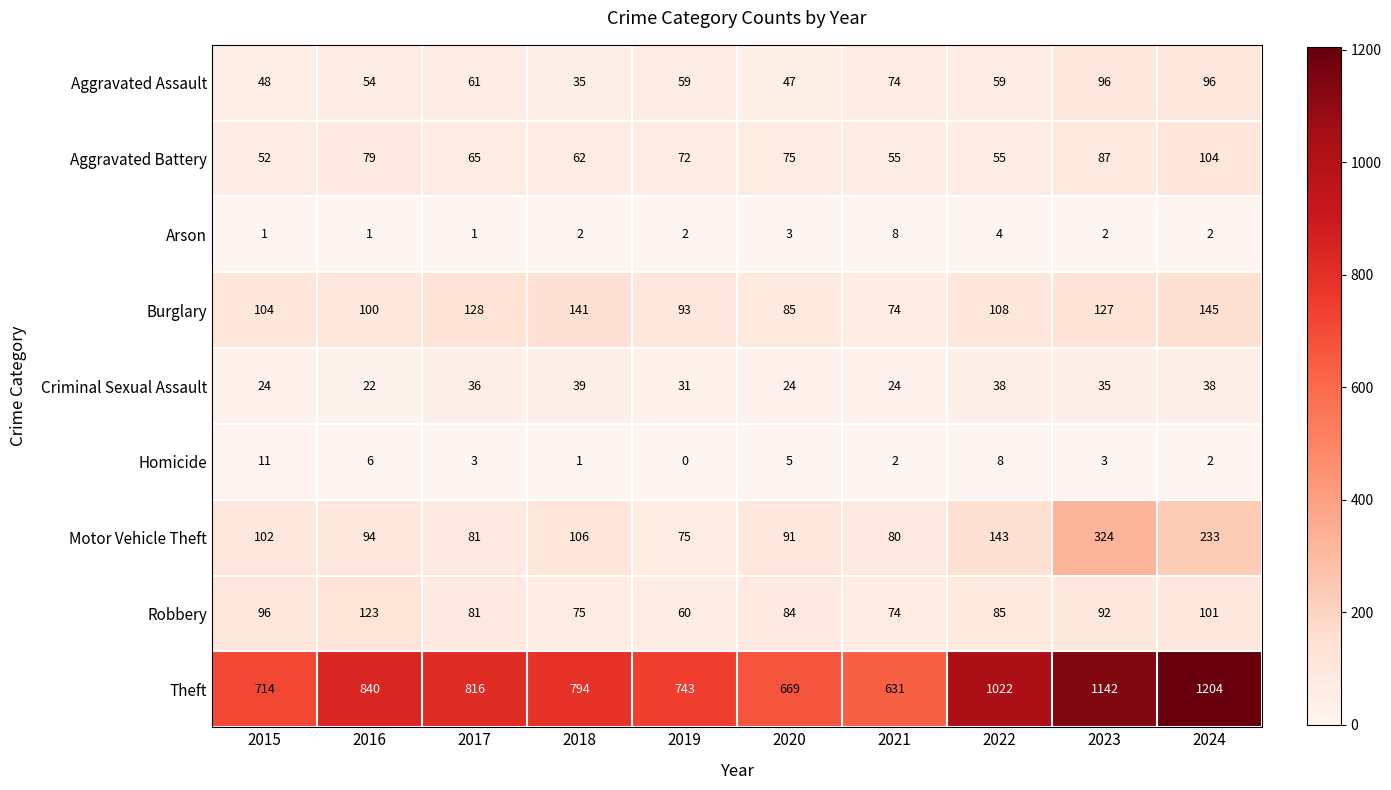

What is the average value of the Motor Vehicle Theft series?

133